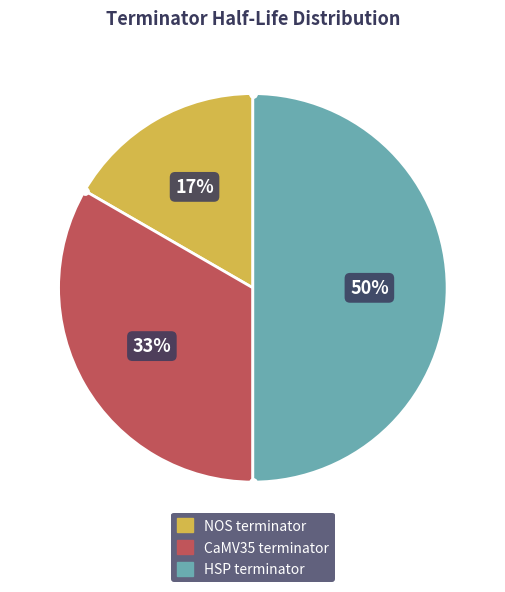

Rank the categories by value from highest to lowest.

HSP terminator, CaMV35 terminator, NOS terminator